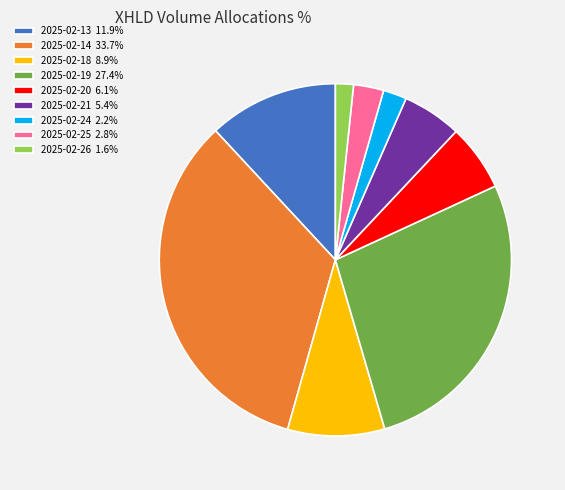

How many slices are in this pie chart?

9